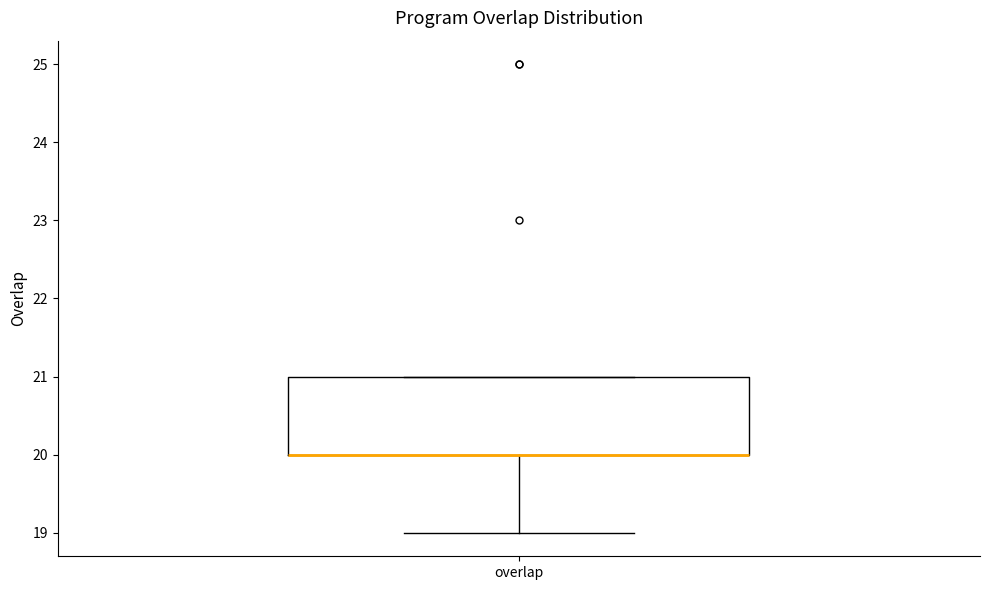

Transcribe this box plot: give where the median line is, the range the box spans, and where the two whiskers end, as read against the y-axis. The values are not printed on the chart, so give them approximately, as read against the axis.

median 20 (drawn on the box's lower edge), box 20 to 21, whiskers 19 to 21